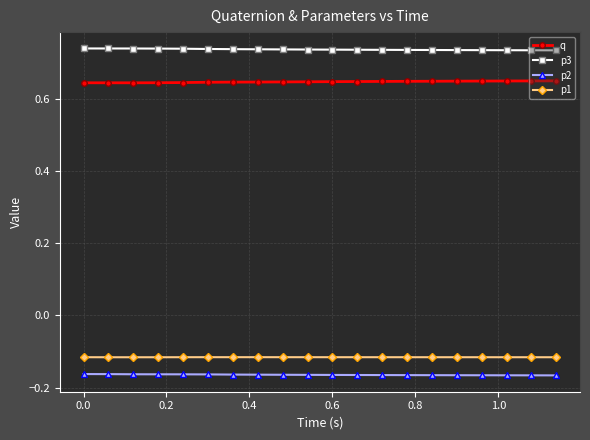

Count the p3 values in the range 0 to 1.

20